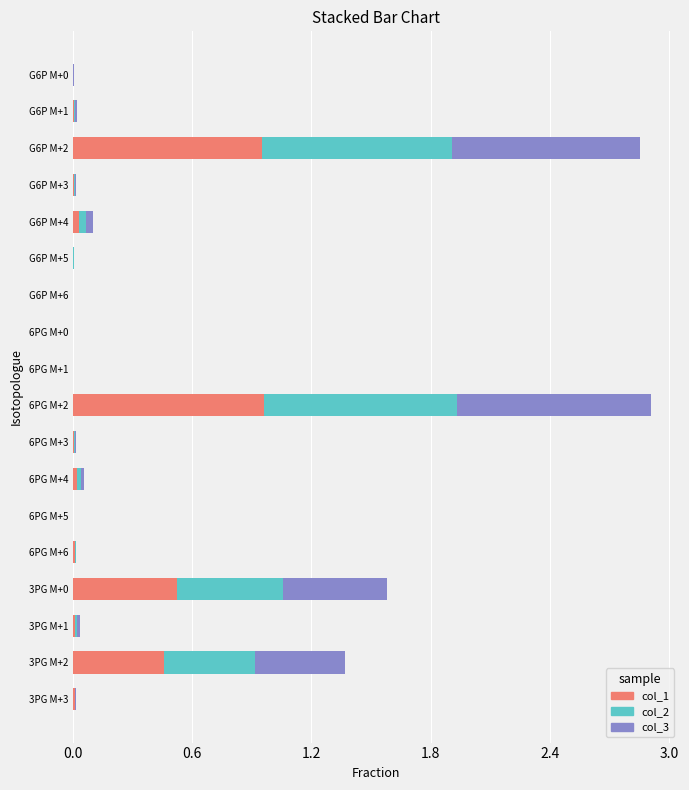

Is it true that col_1 equals 0.0 at G6P M+3?

True